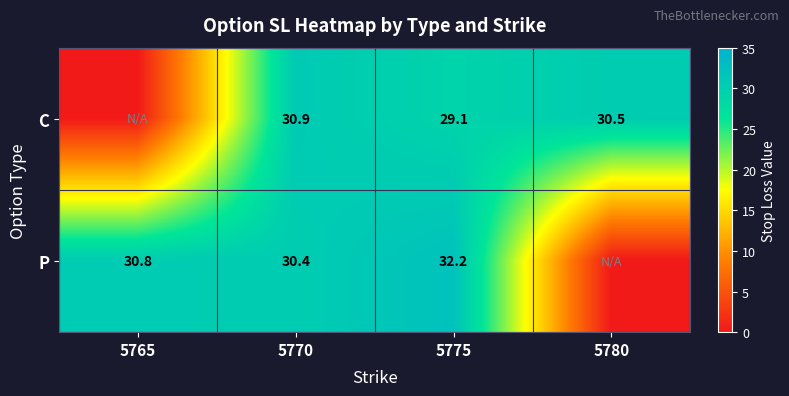

The value of P at 5770 is 43.5. True or false?

False